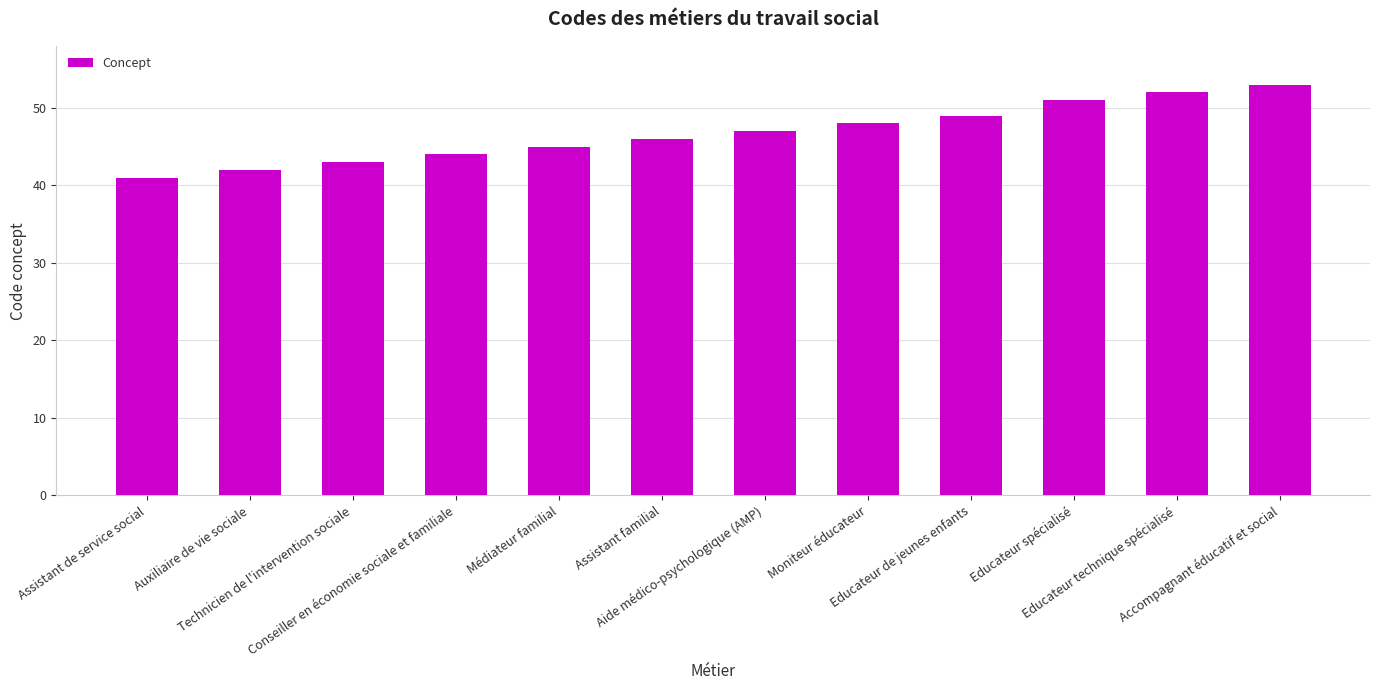

What is the value of the 5th bar from the left?

45